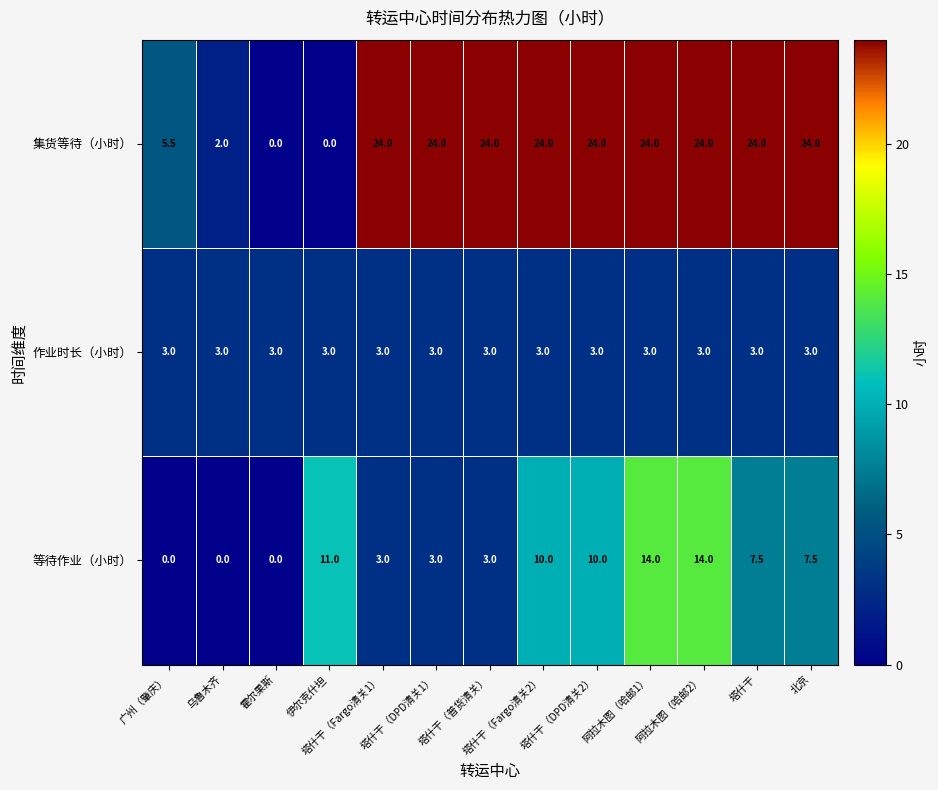

What is the difference between the maximum and minimum values in the 集货等待（小时） series?

24.0